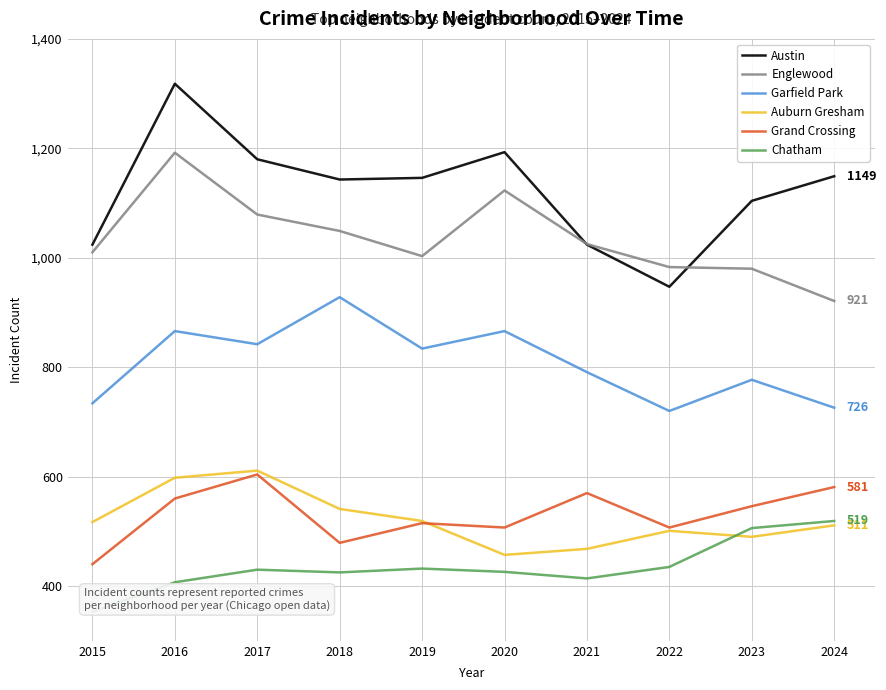

What is the maximum value shown in the chart?

1318